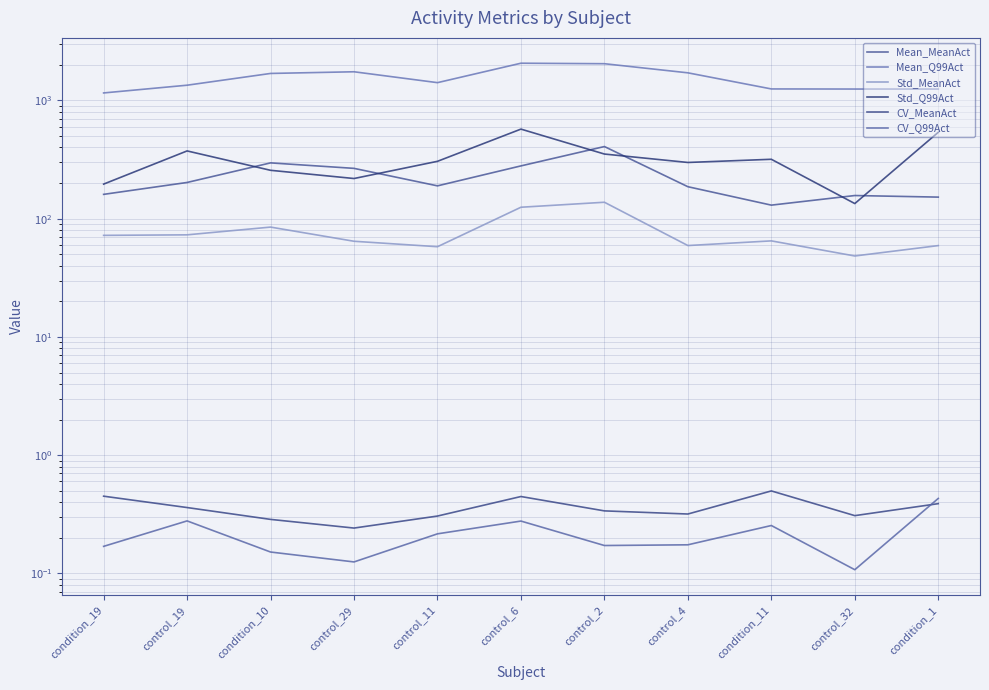

What position from the right is control_19?

10